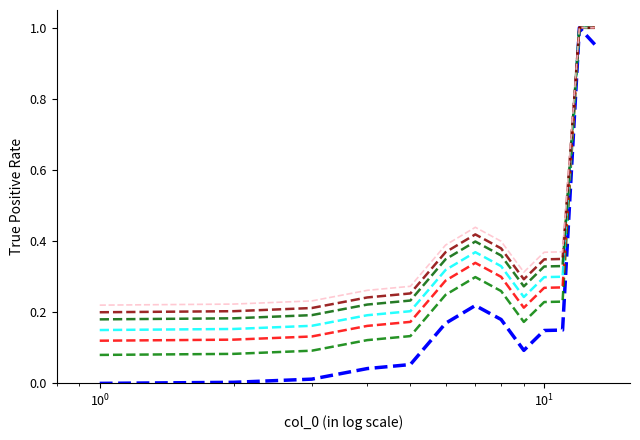

Which label corresponds to the largest value in the chart?

12